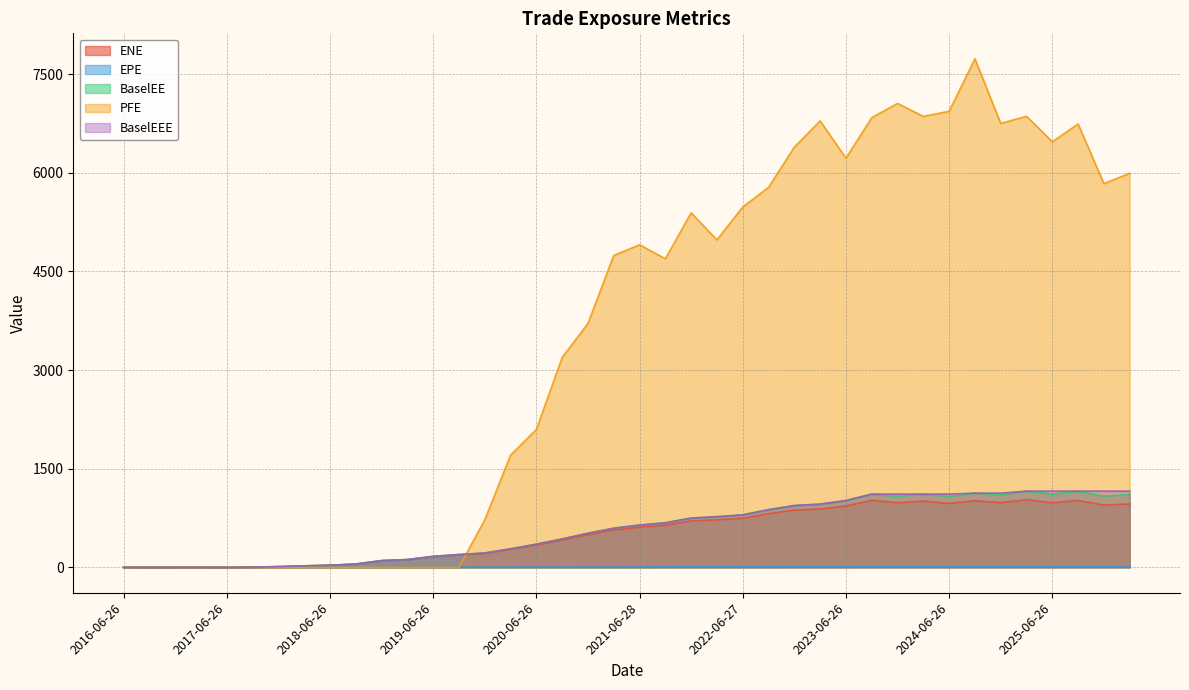

What position from the left is 2016-06-26?

1